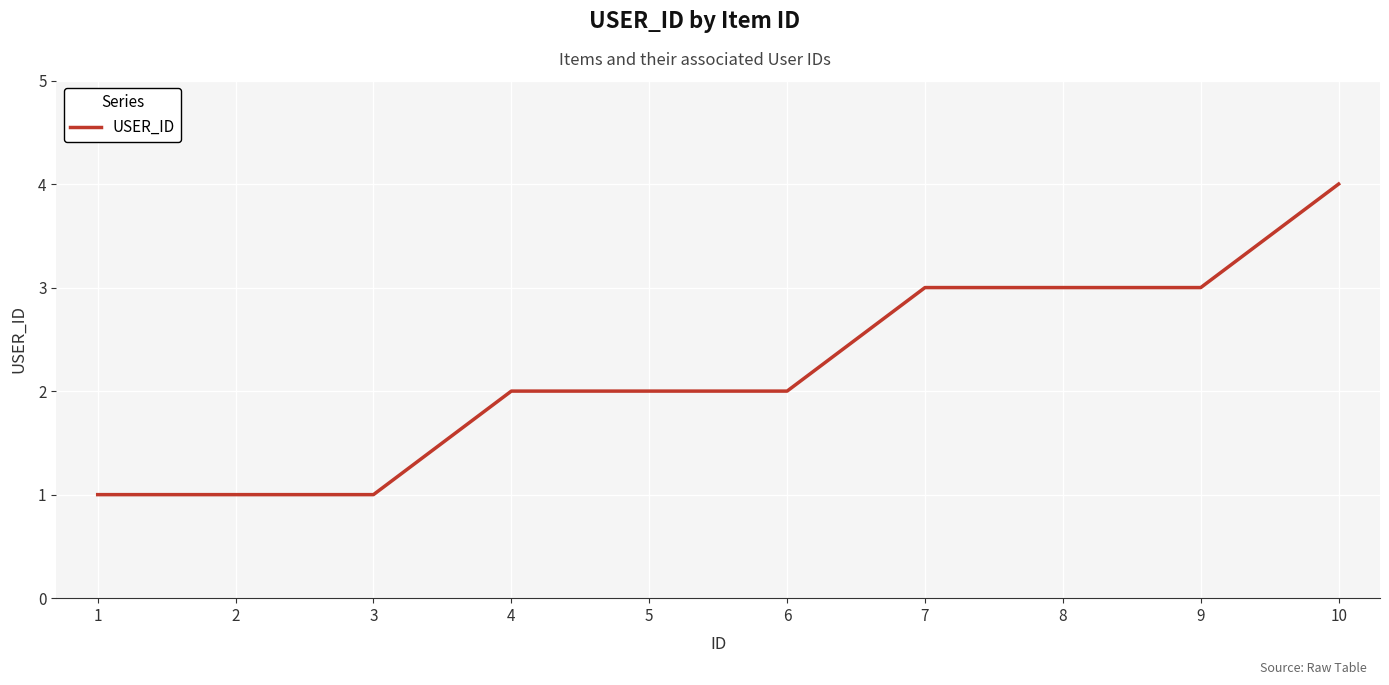

Is this an area chart (filled region under the line)?

No